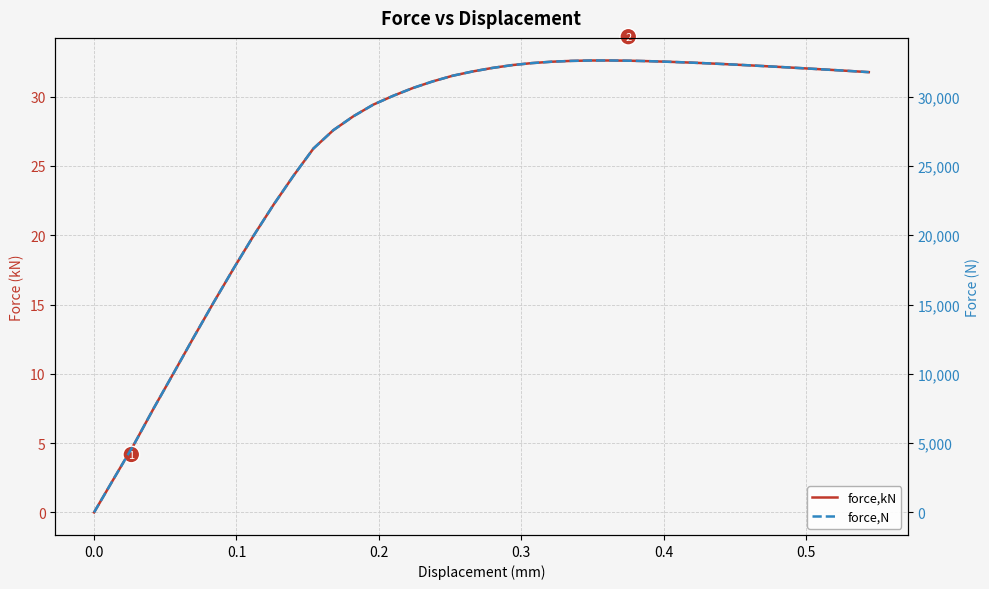

Is the value of force,kN at 15 greater than the value of force,N at 24?

No